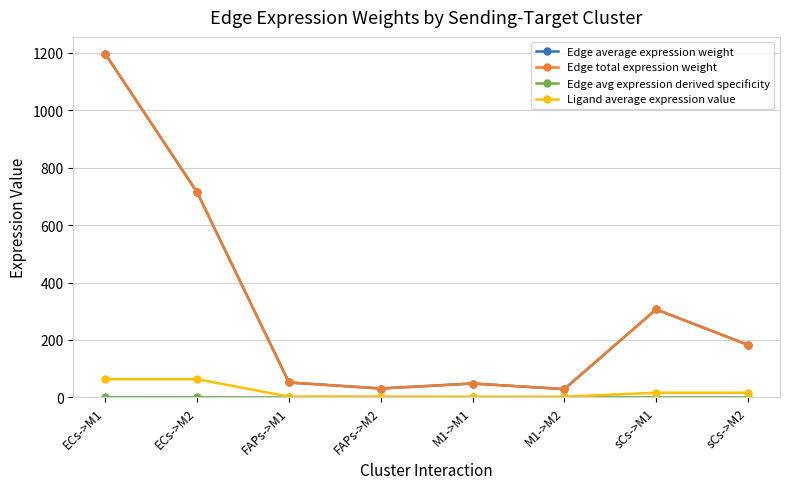

The value of Edge average expression weight at ECs->M2 is 713.8. True or false?

True